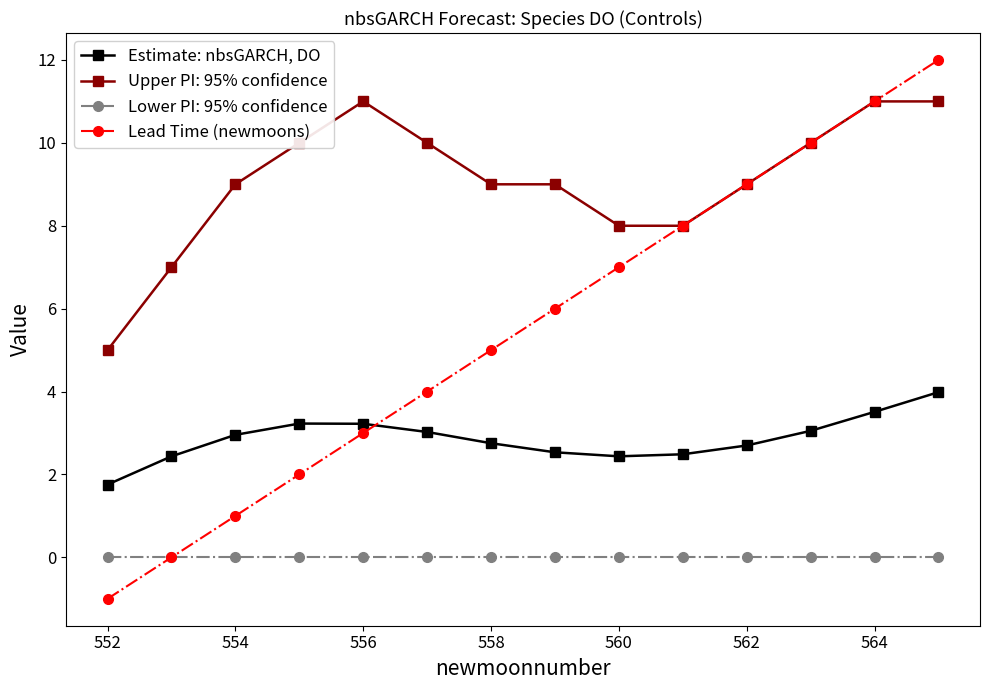

What is the value of the Lead Time (newmoons) point at the 8th from the left?

6.0